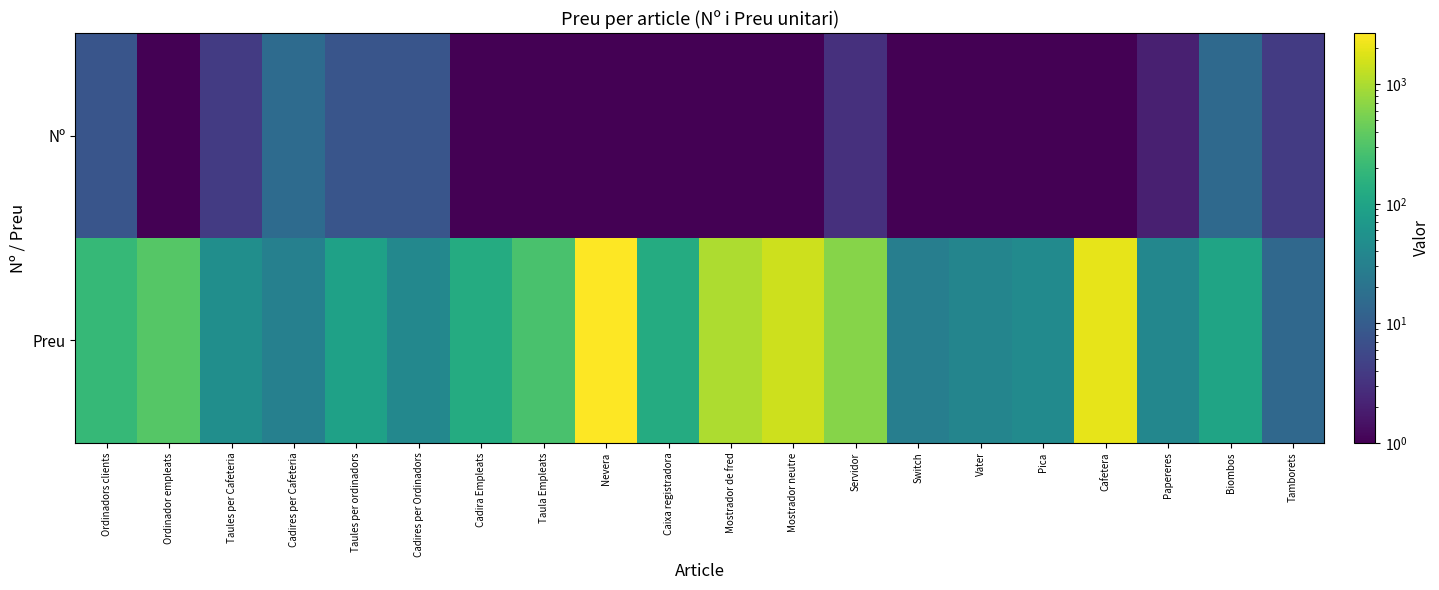

Which category has the lowest value across all series?

Ordinador empleats